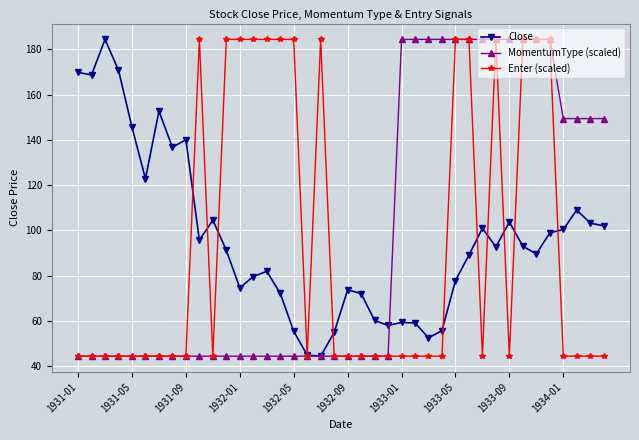

What is the minimum value for Close?

44.4